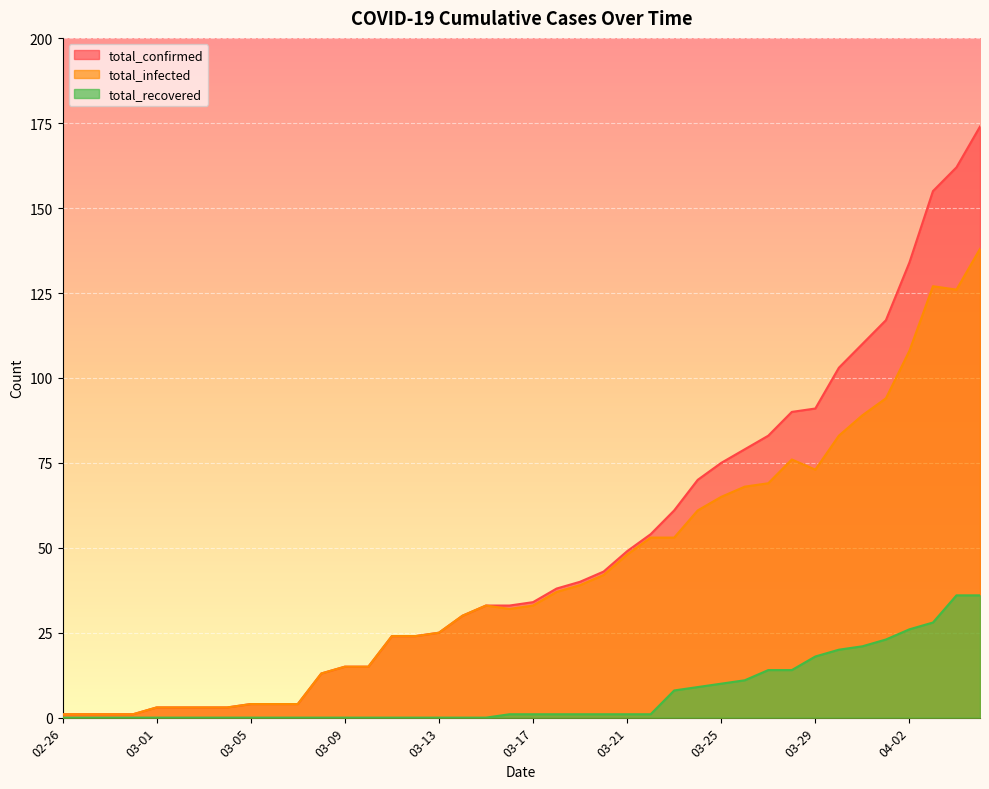

What is the average value of the total_confirmed series?

50